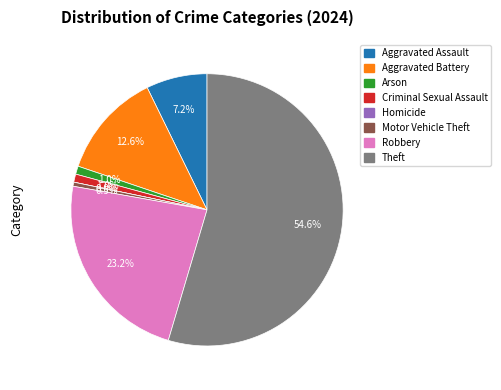

How many slices are in this pie chart?

8